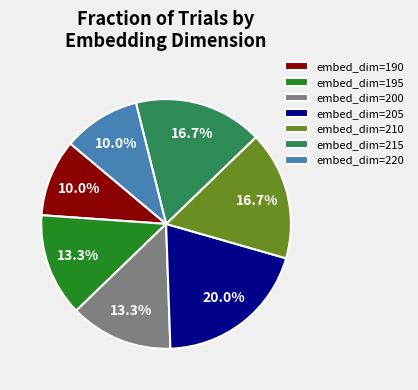

Approximately how many times larger is the value at embed_dim=210 compared to embed_dim=215?

1.0